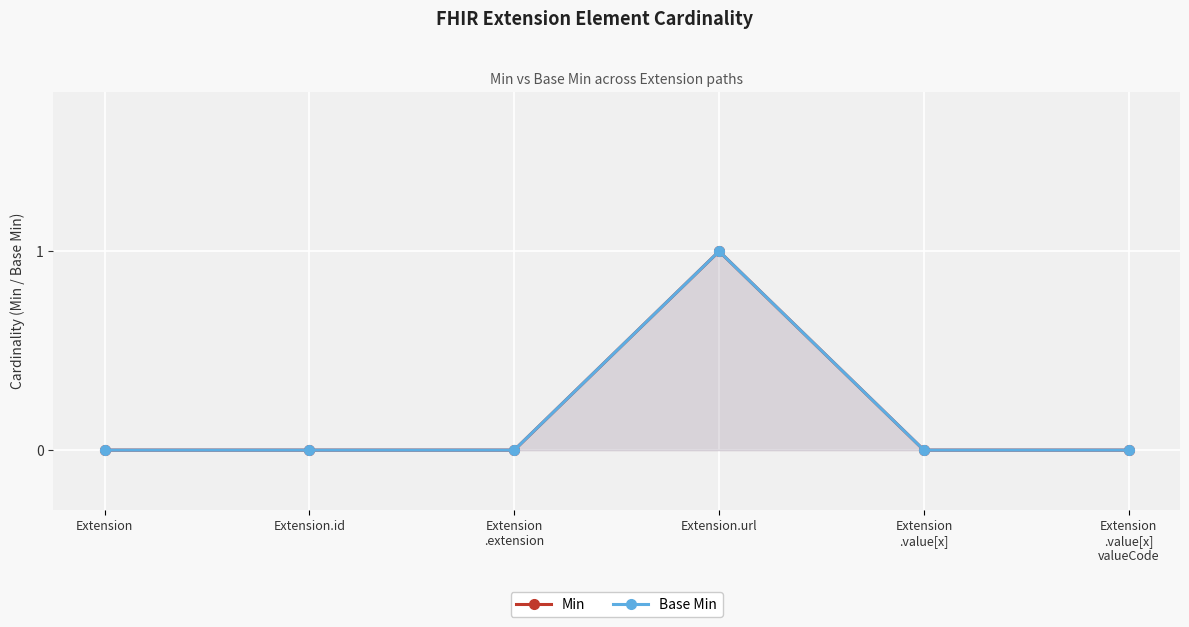

True or false: Min has more than 1 interior local peaks.

False